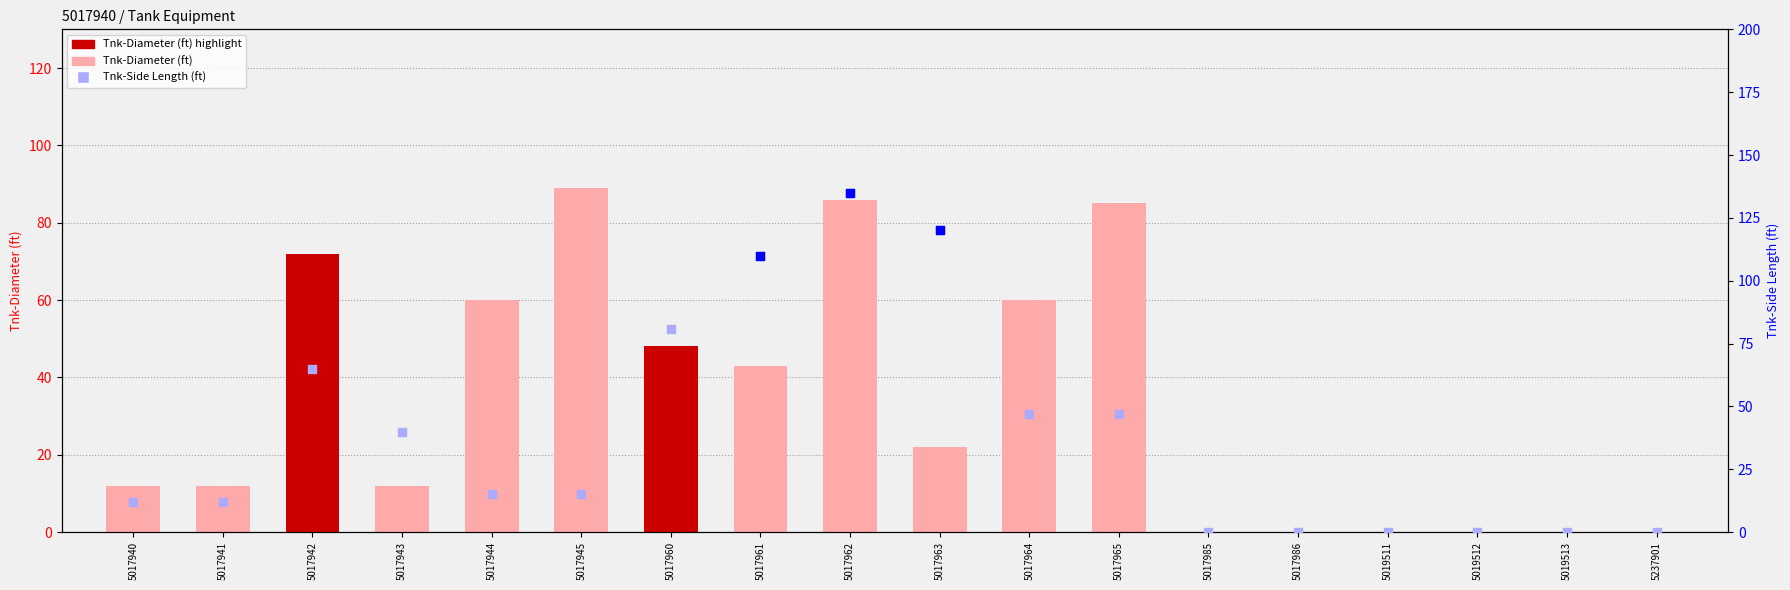

At how many categories does at least one series exceed 57?

9